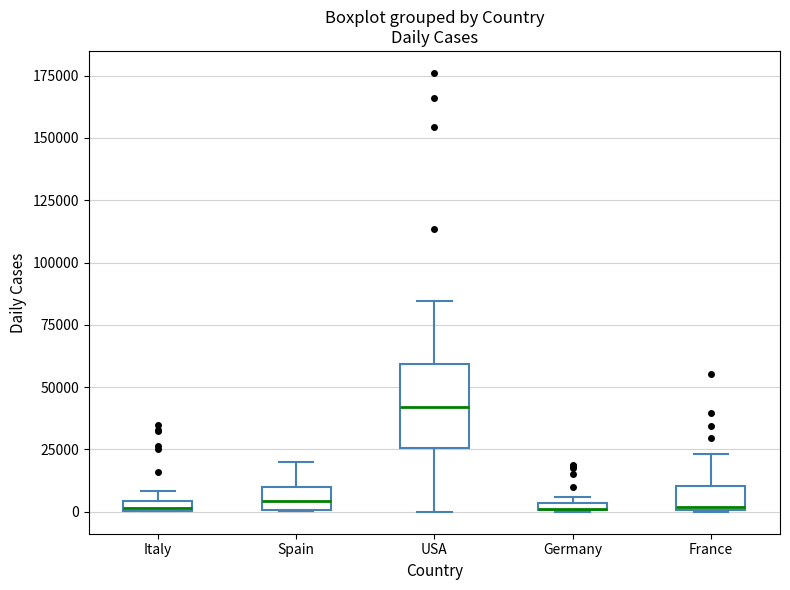

Where is the upper edge of the box for Spain on the y-axis? The values are not printed on the chart, so give them approximately, as read against the axis.

10000